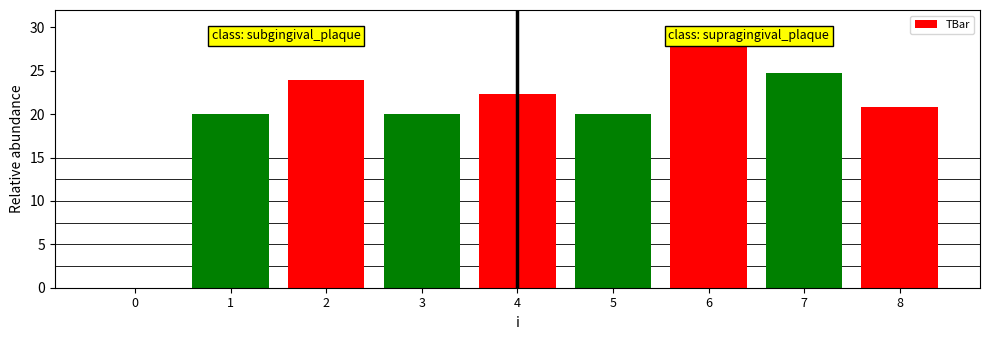

What is the change in value from 2 to 5?

-3.9